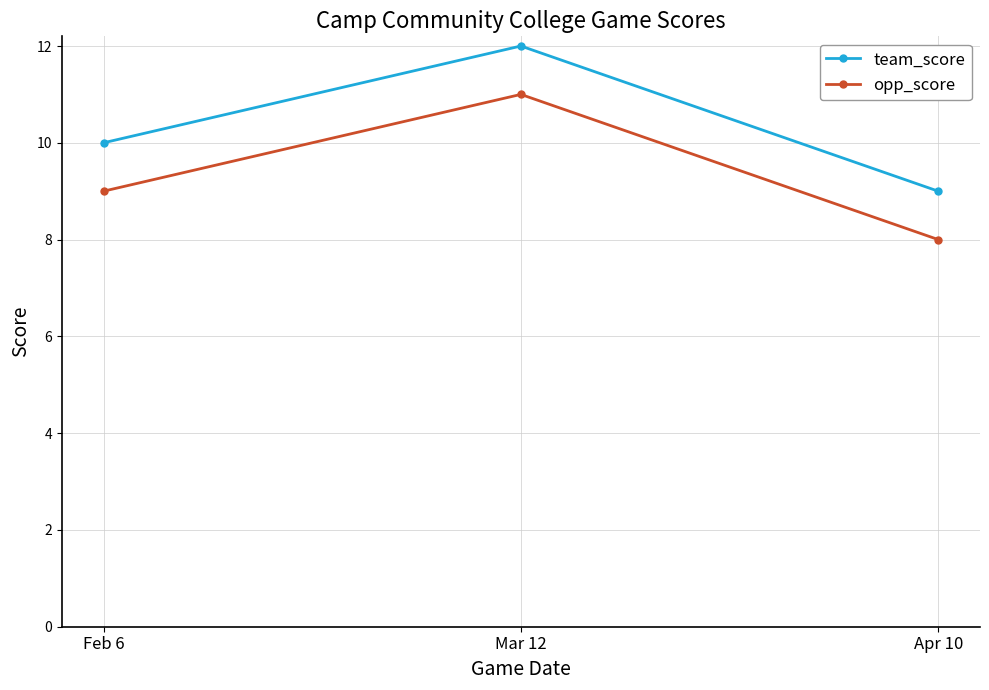

The team_score series shows 12 at Mar 12. True or false?

True